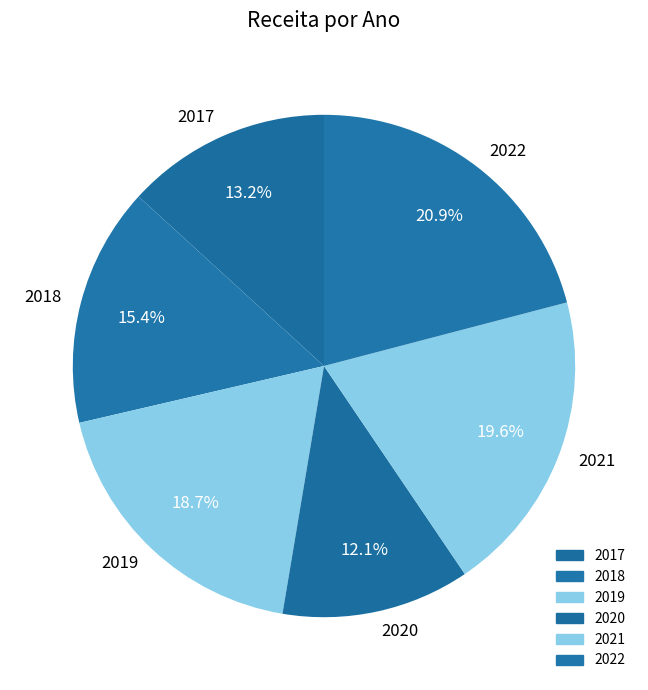

Is there a majority slice in this chart?

No